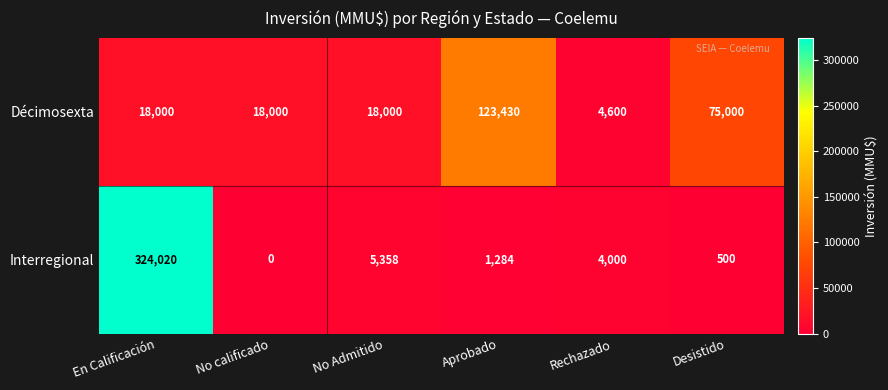

The Décimosexta series shows 18000 at No calificado. True or false?

True